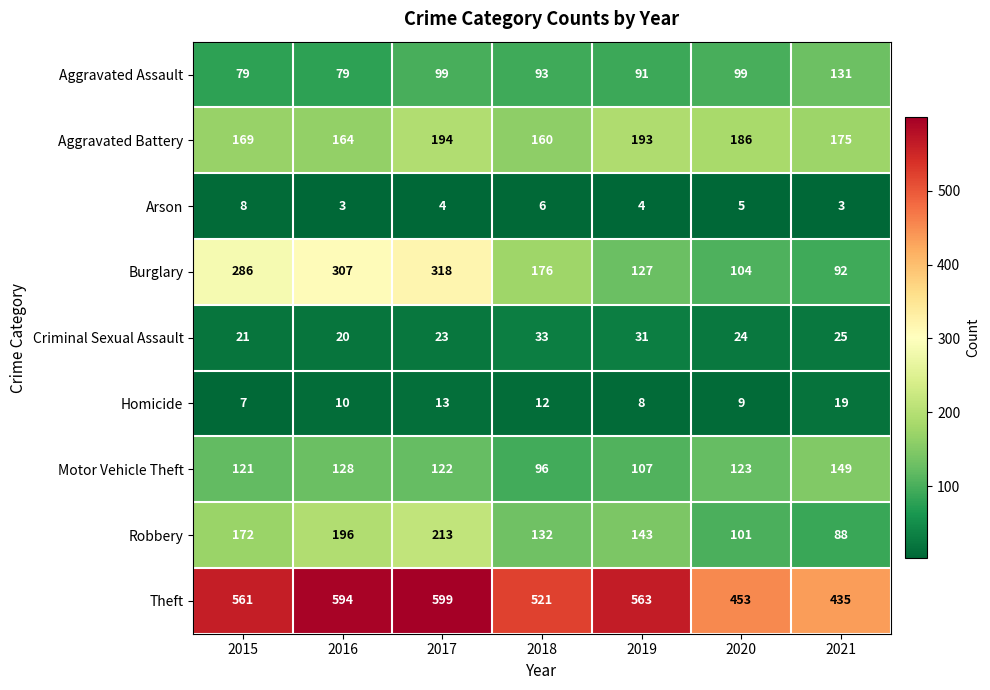

Between 2015 and 2018, which series saw the biggest shift?

Burglary